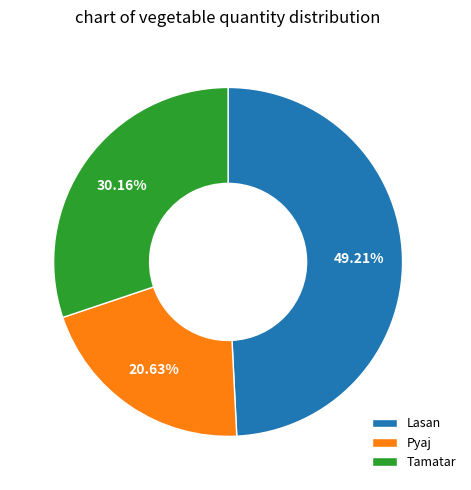

Is there a majority slice in this chart?

No